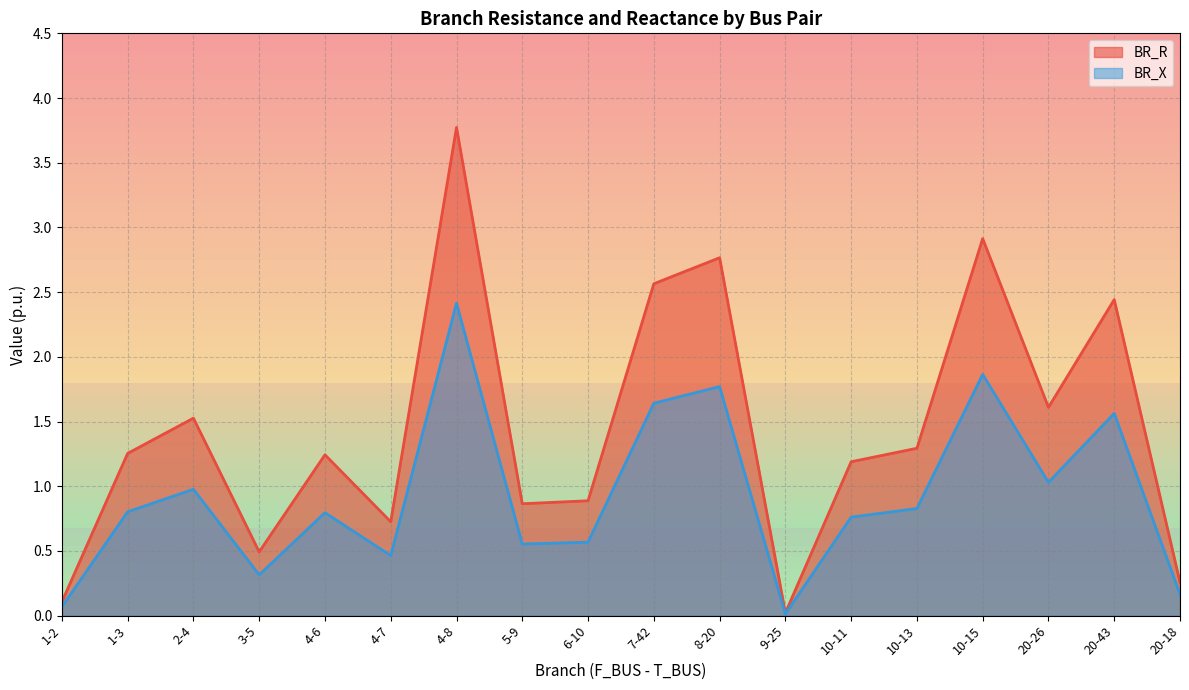

What are all the series names shown in the legend?

BR_R, BR_X